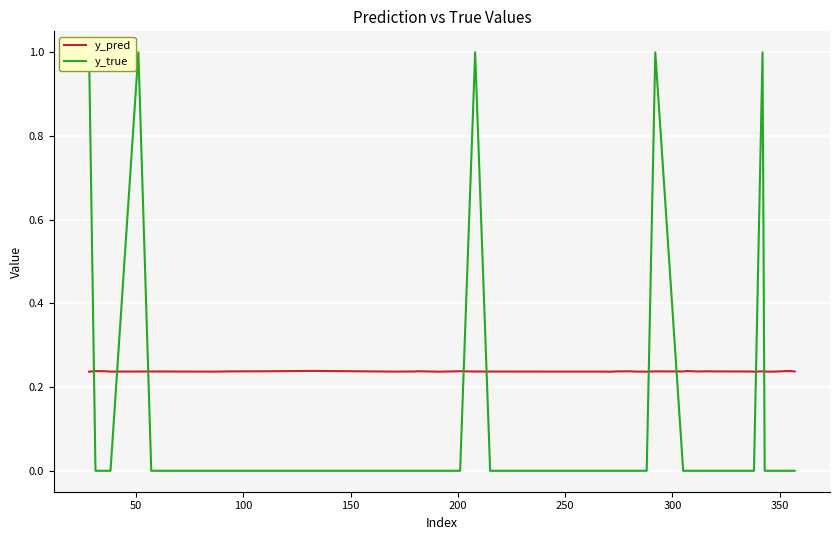

How many values in y_true are above zero?

5